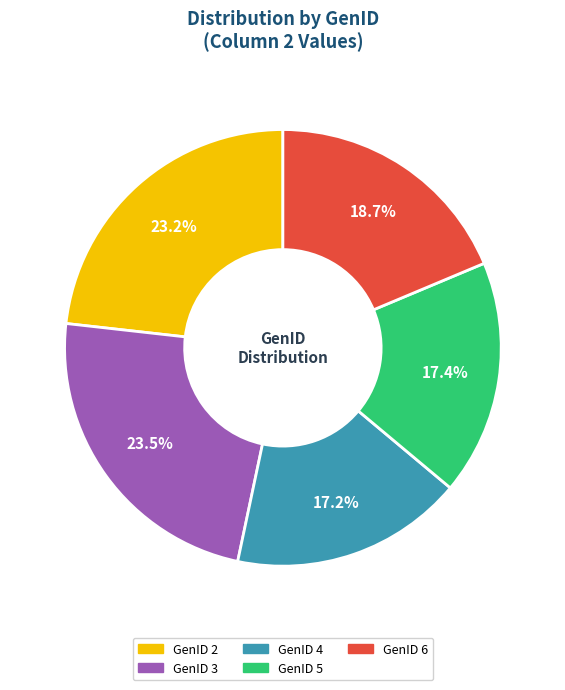

To the nearest percent, what is the difference between the largest and smallest slice percentages?

6%